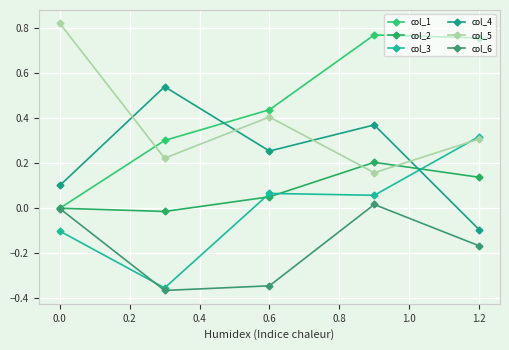

What is the value of the col_5 point at the 1st from the left?

0.8